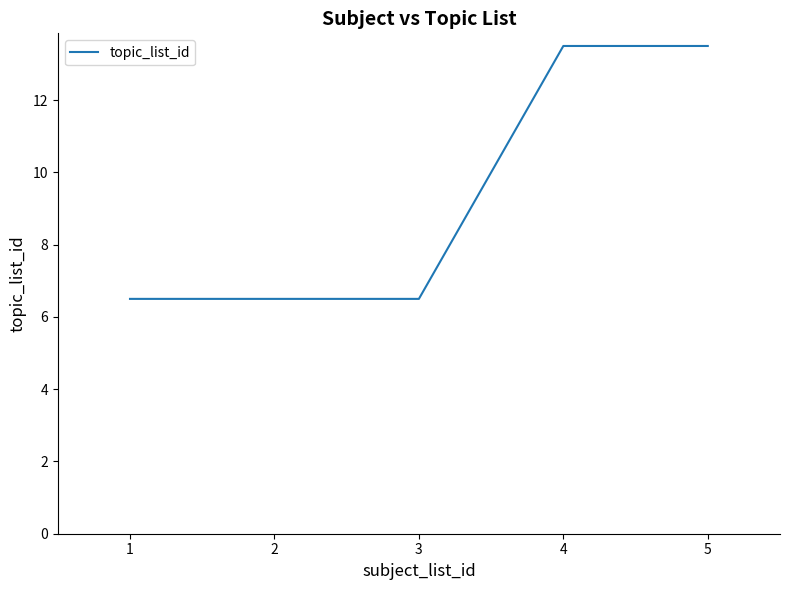

What is the sum of all values?

46.5